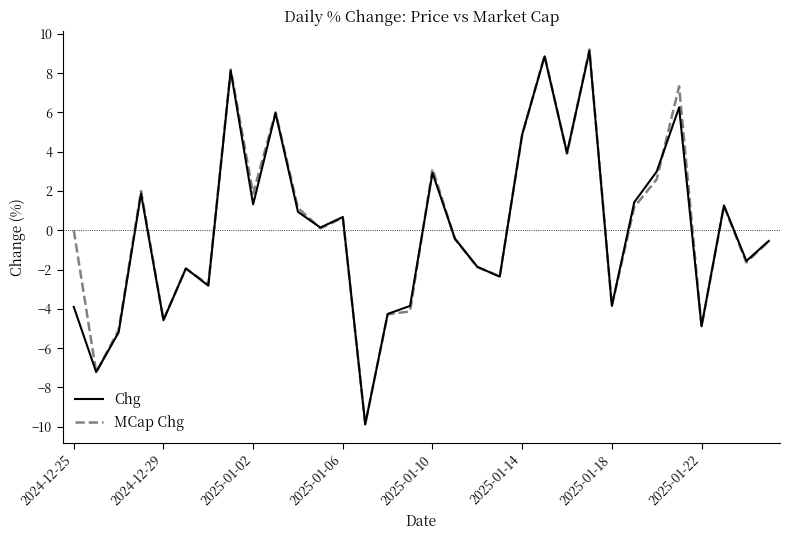

What is the minimum value for Chg?

-9.9